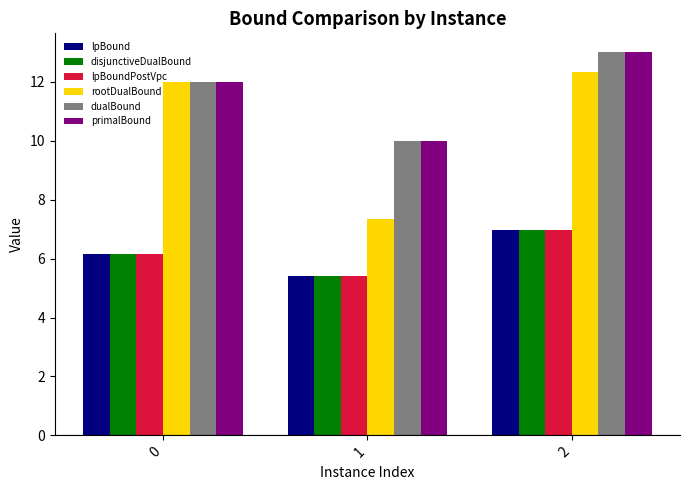

How many groups of bars are there?

3